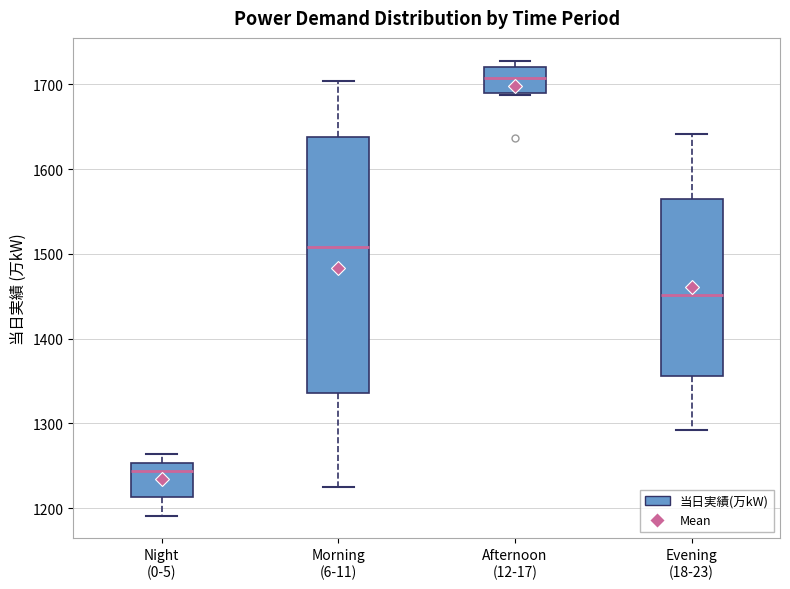

Where is the upper edge of the box for Afternoon (12-17) on the y-axis? The values are not printed on the chart, so give them approximately, as read against the axis.

1720